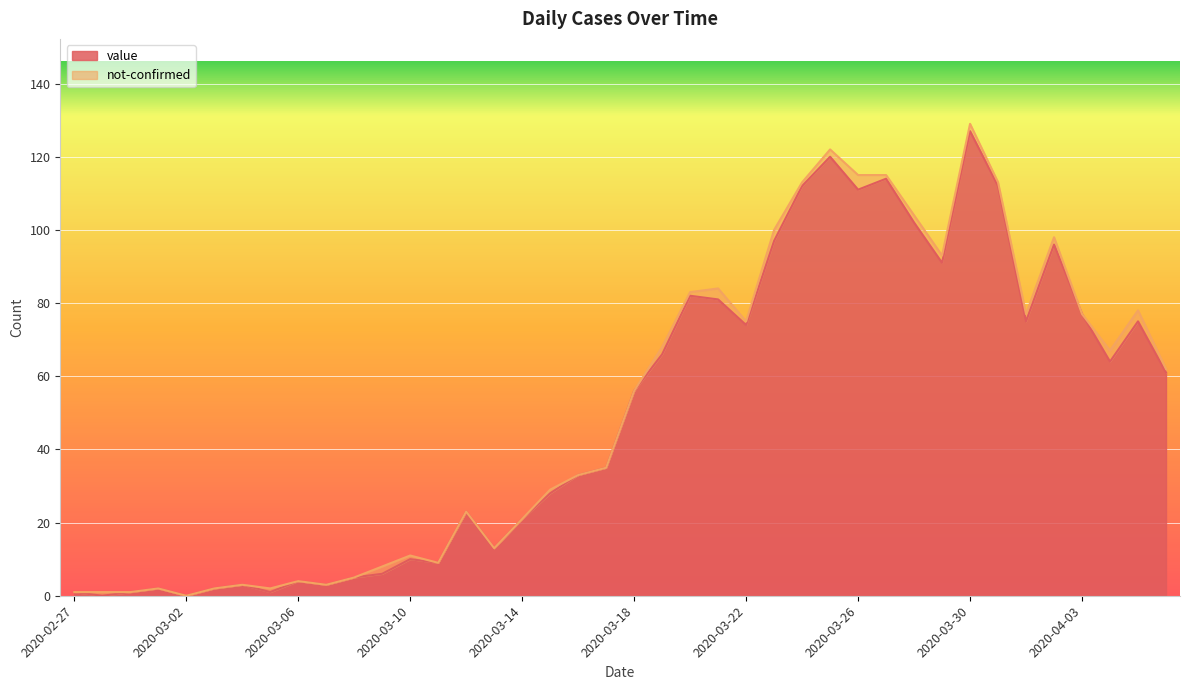

What is the maximum value for value?

127